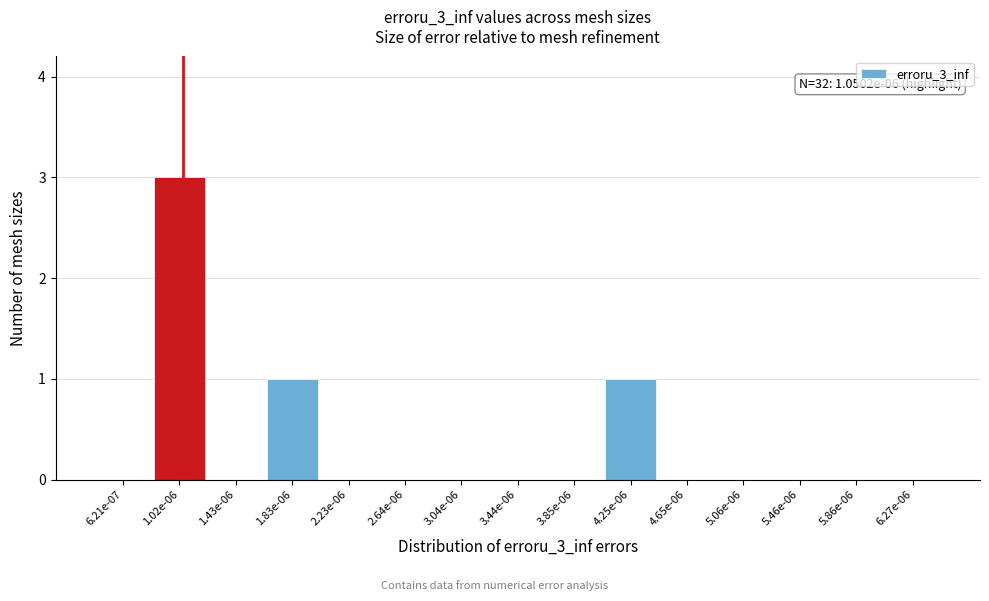

Reading left to right, extract all data points from this chart.

6.21e-07=0	1.02e-06=3	1.43e-06=0	1.83e-06=1	2.23e-06=0	2.64e-06=0	3.04e-06=0	3.44e-06=0	3.85e-06=0	4.25e-06=1	4.65e-06=0	5.06e-06=0	5.46e-06=0	5.86e-06=0	6.27e-06=0